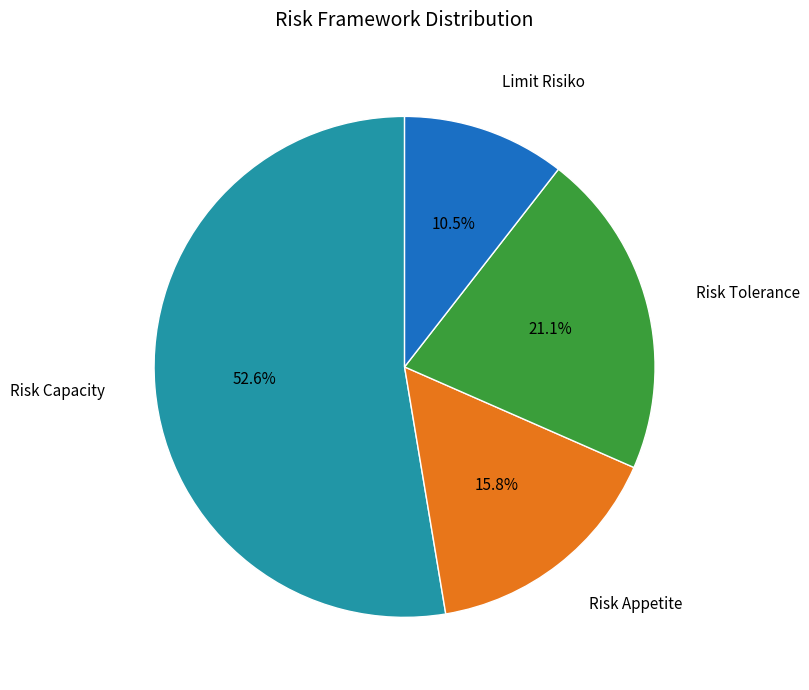

Is there any slice that represents more than half of the pie?

Yes